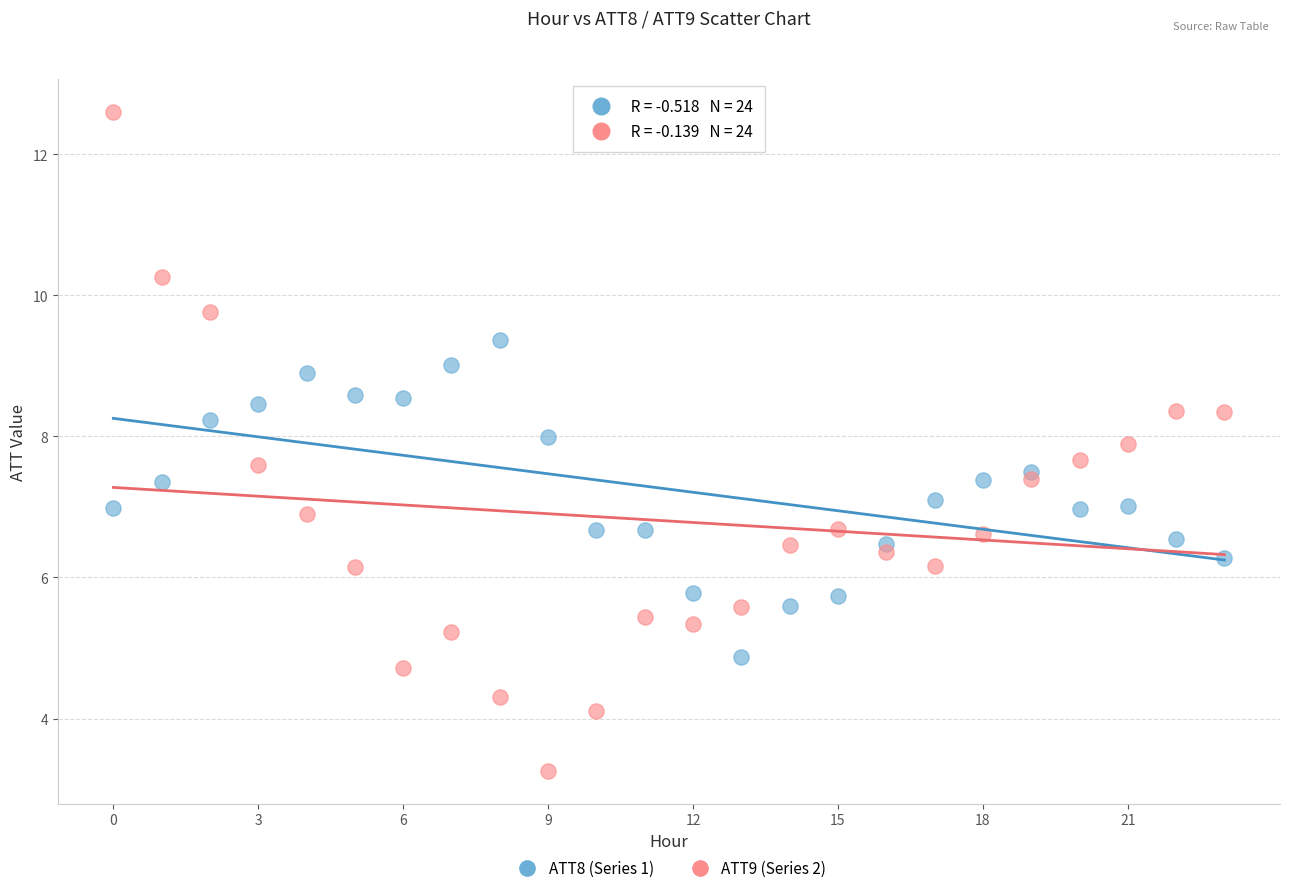

What are all the series names shown in the legend?

ATT8 (Series 1), ATT9 (Series 2)